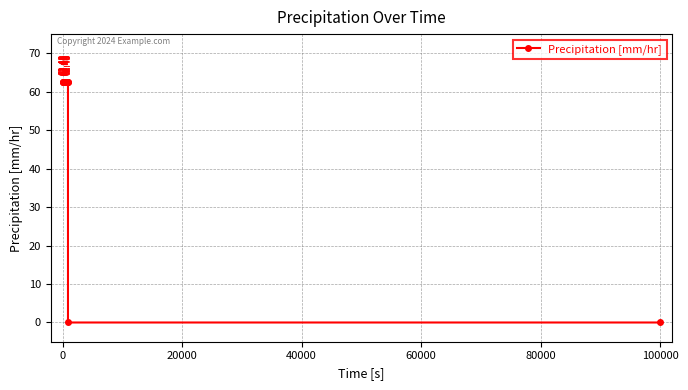

True or false: there are more than 1 points higher than both neighbors.

False